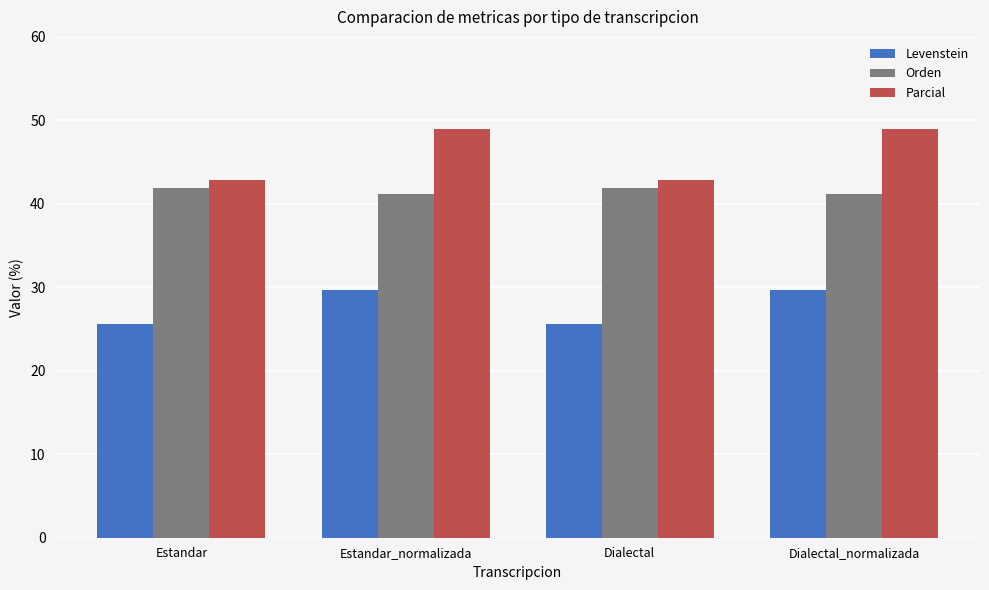

What is the highest value of the Parcial series?

49.0